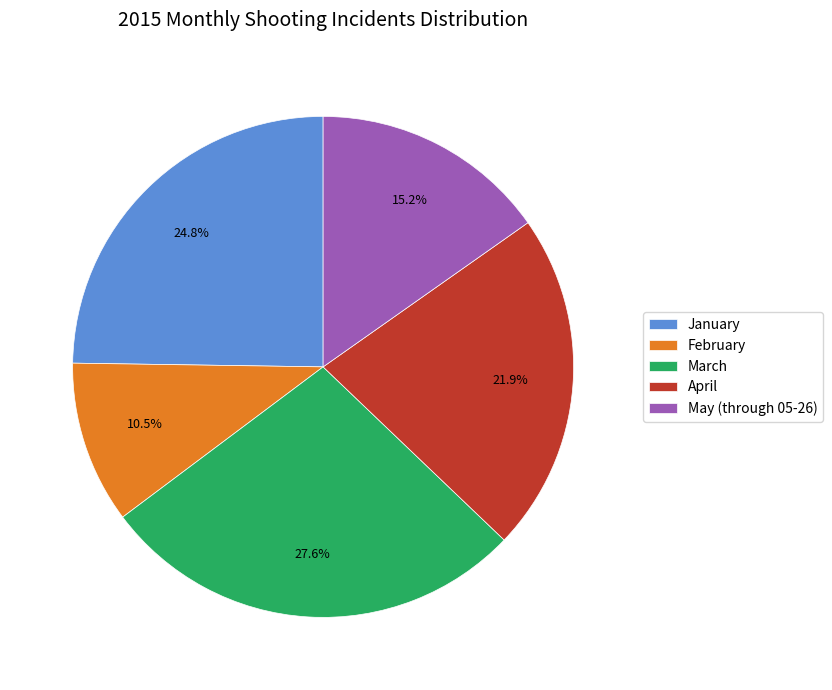

Is there a majority slice in this chart?

No